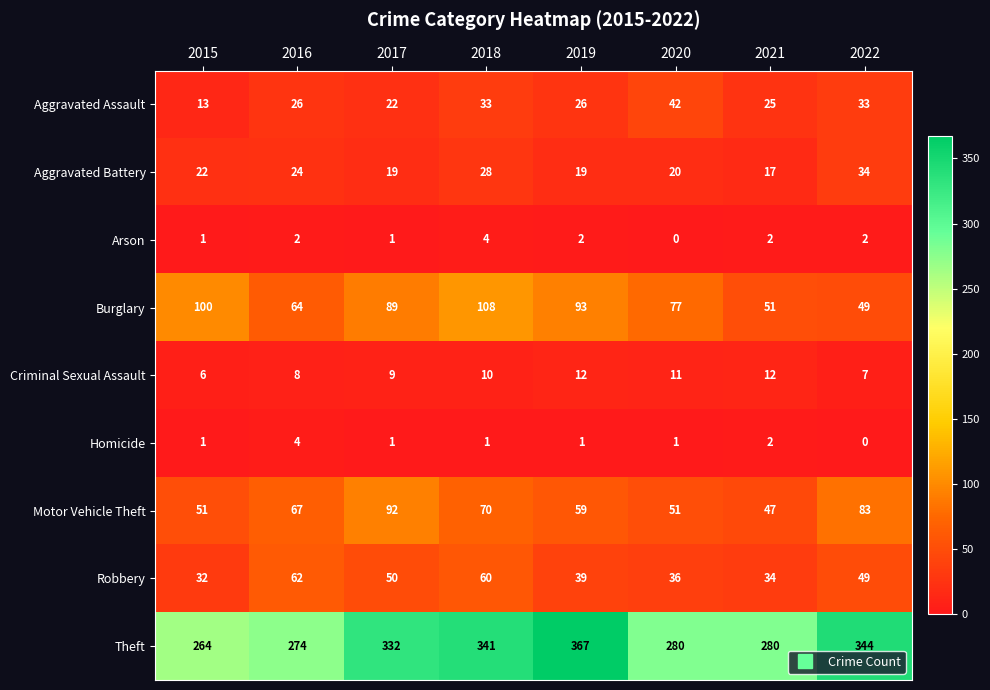

The value of Homicide at 2020 is 2. True or false?

False